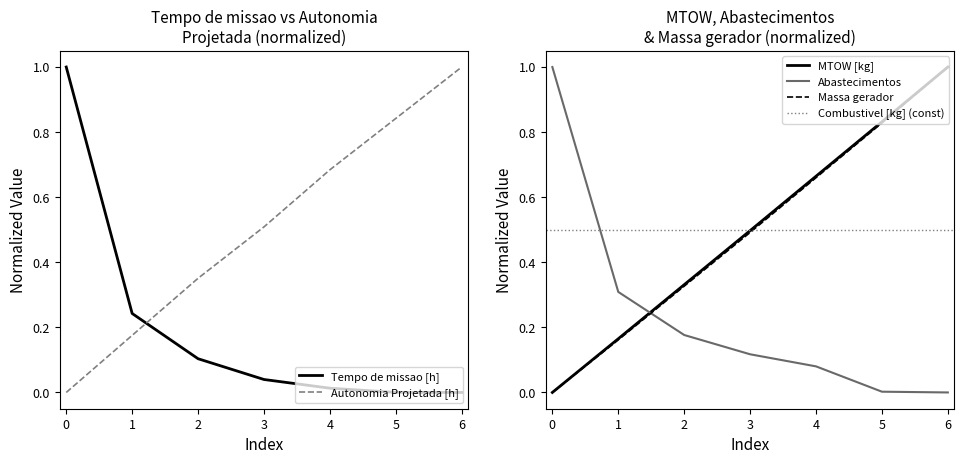

What is the greatest value displayed?

1.0